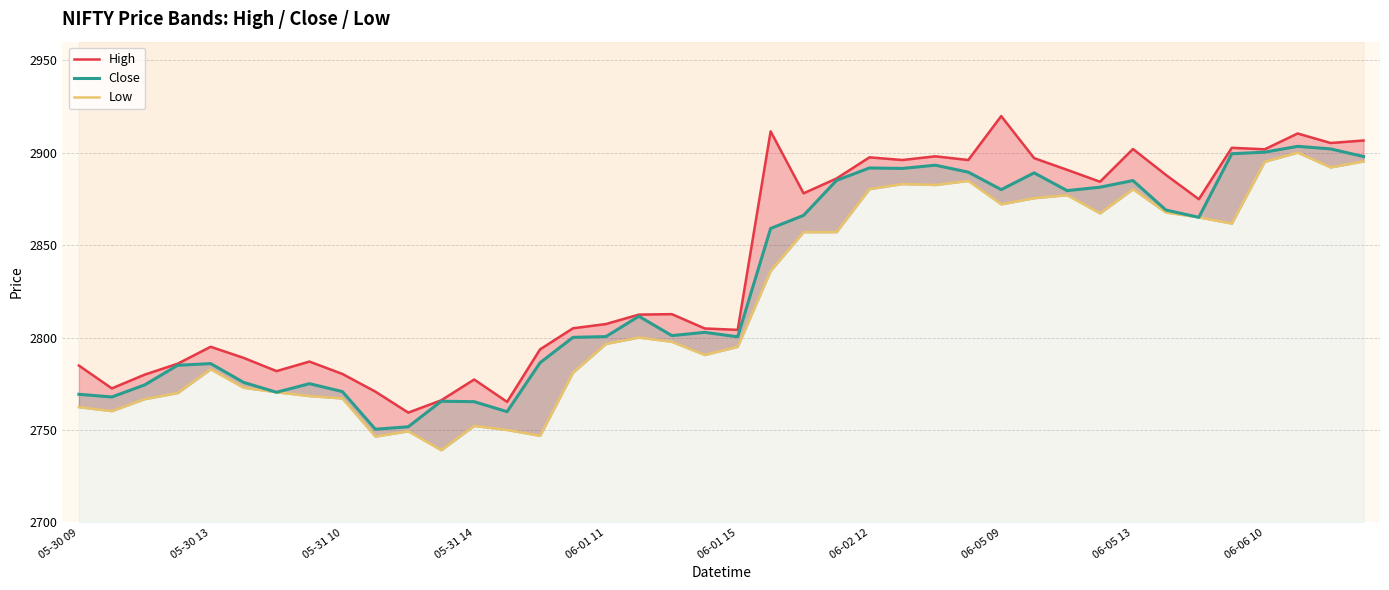

Which series has the largest range (max minus min)?

Low